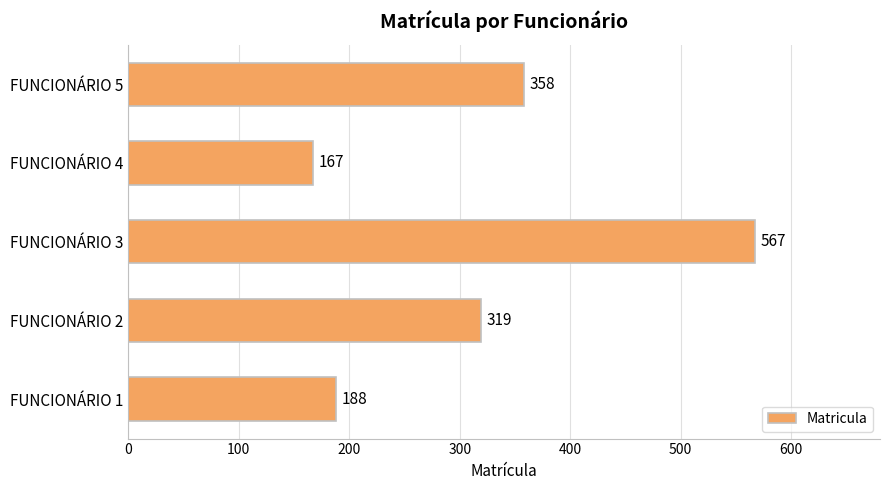

At which category does the chart reach its peak across all series?

FUNCIONÁRIO 3